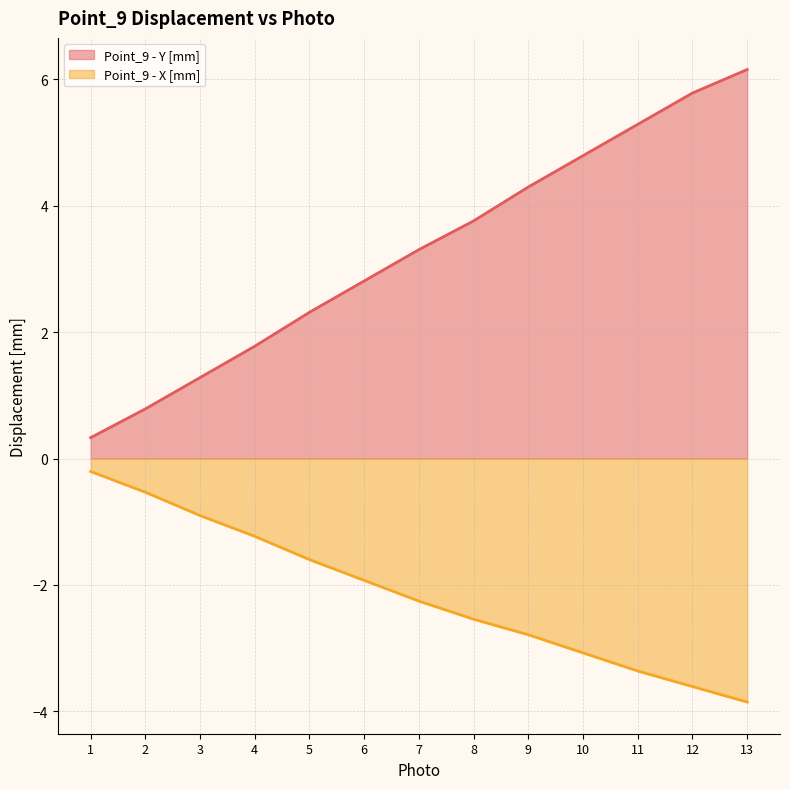

How many data points does each series have?

13